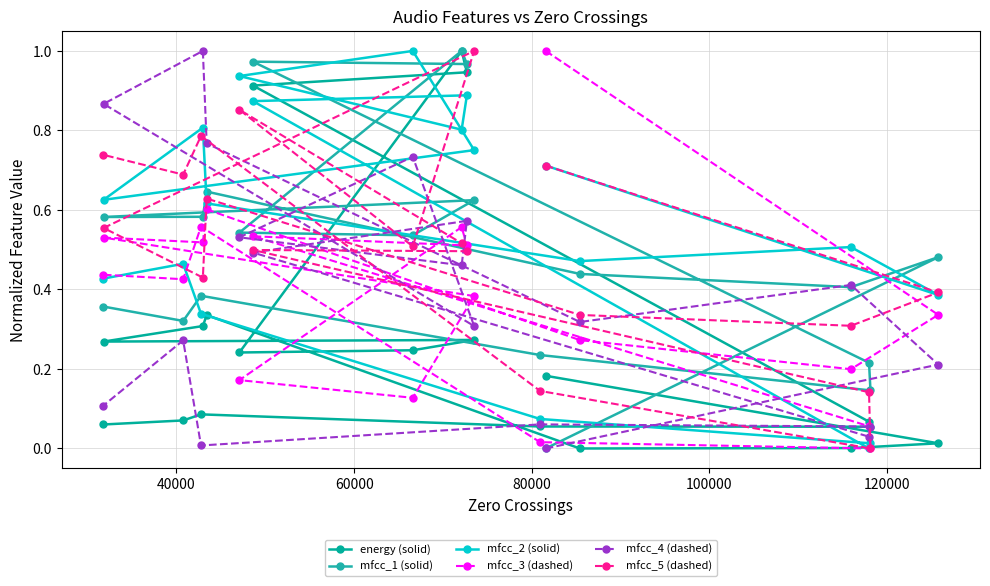

How many data points in mfcc_5 (dashed) are above 0?

18